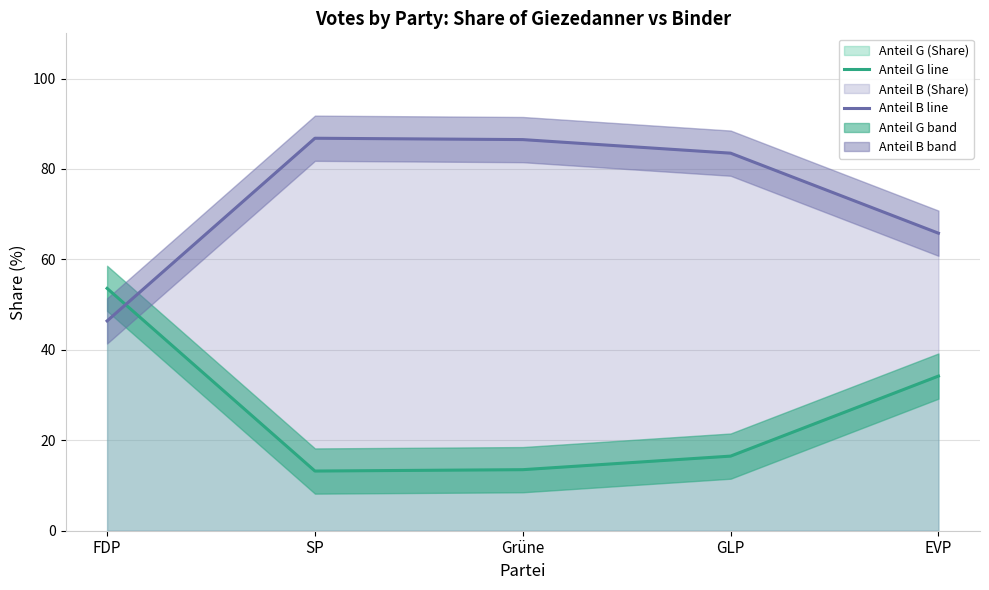

Reading left to right, transcribe all the data shown in this chart.

Anteil G line: 53.6	13.2	13.5	16.5	34.2
Anteil B line: 46.4	86.8	86.5	83.5	65.8